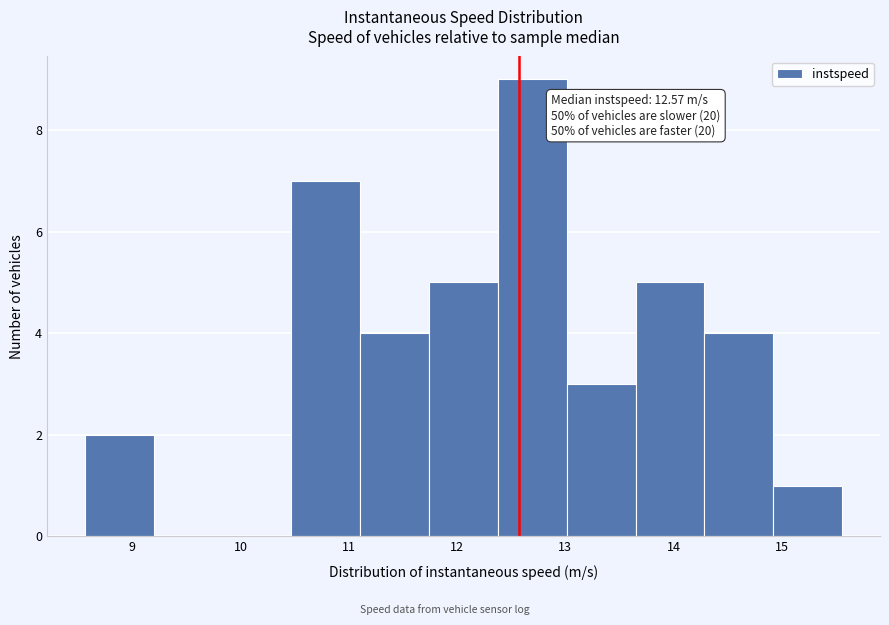

Over which range of the x-axis is the bar tallest?

12.4 to 13.0